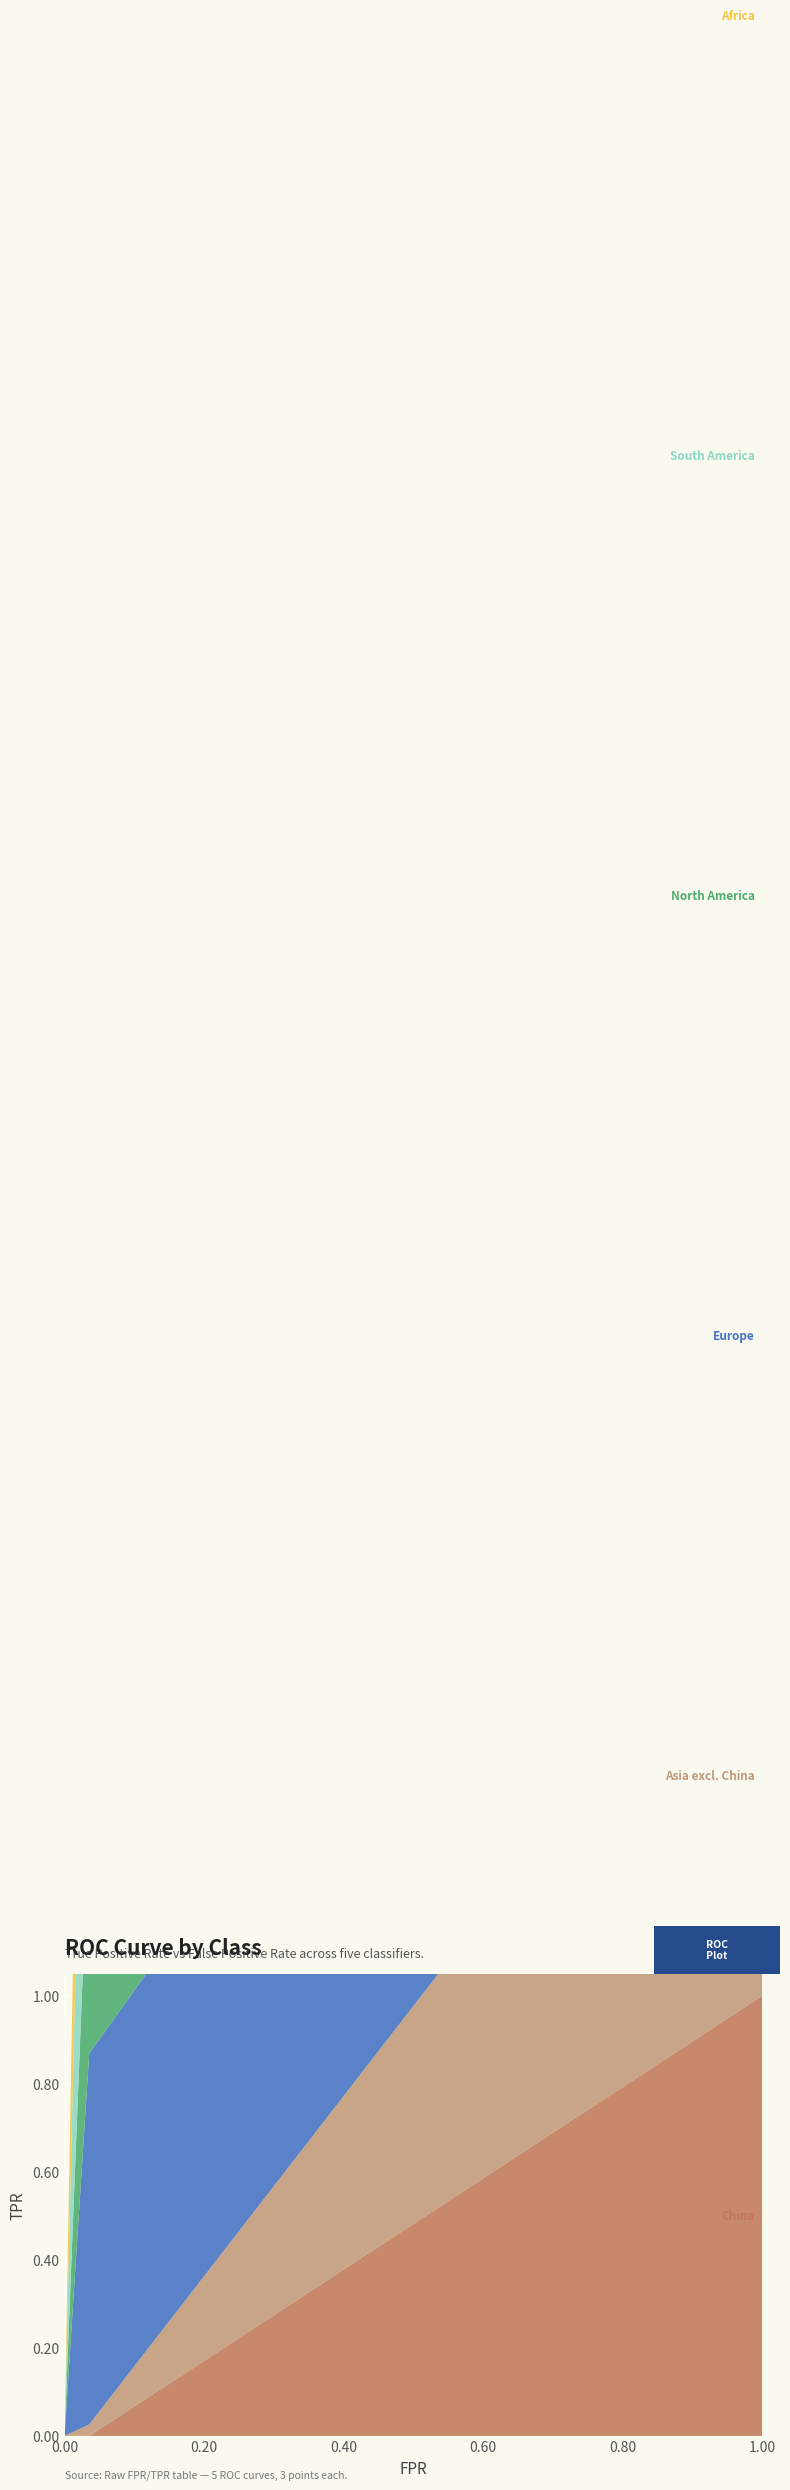

Reading left to right, what are all the values shown in this chart?

China: 0=0.0	0.03541667=0.0	1=1.0
Asia excl. China: 0=0.0	0.03541667=0.0	1=1.0
Europe: 0=0.0	0.03541667=0.8	1=1.0
North America: 0=0.0	0.03541667=0.6	1=1.0
South America: 0=0.0	0.03541667=1.0	1=1.0
Africa: 0=0.0	0.03541667=0.7	1=1.0